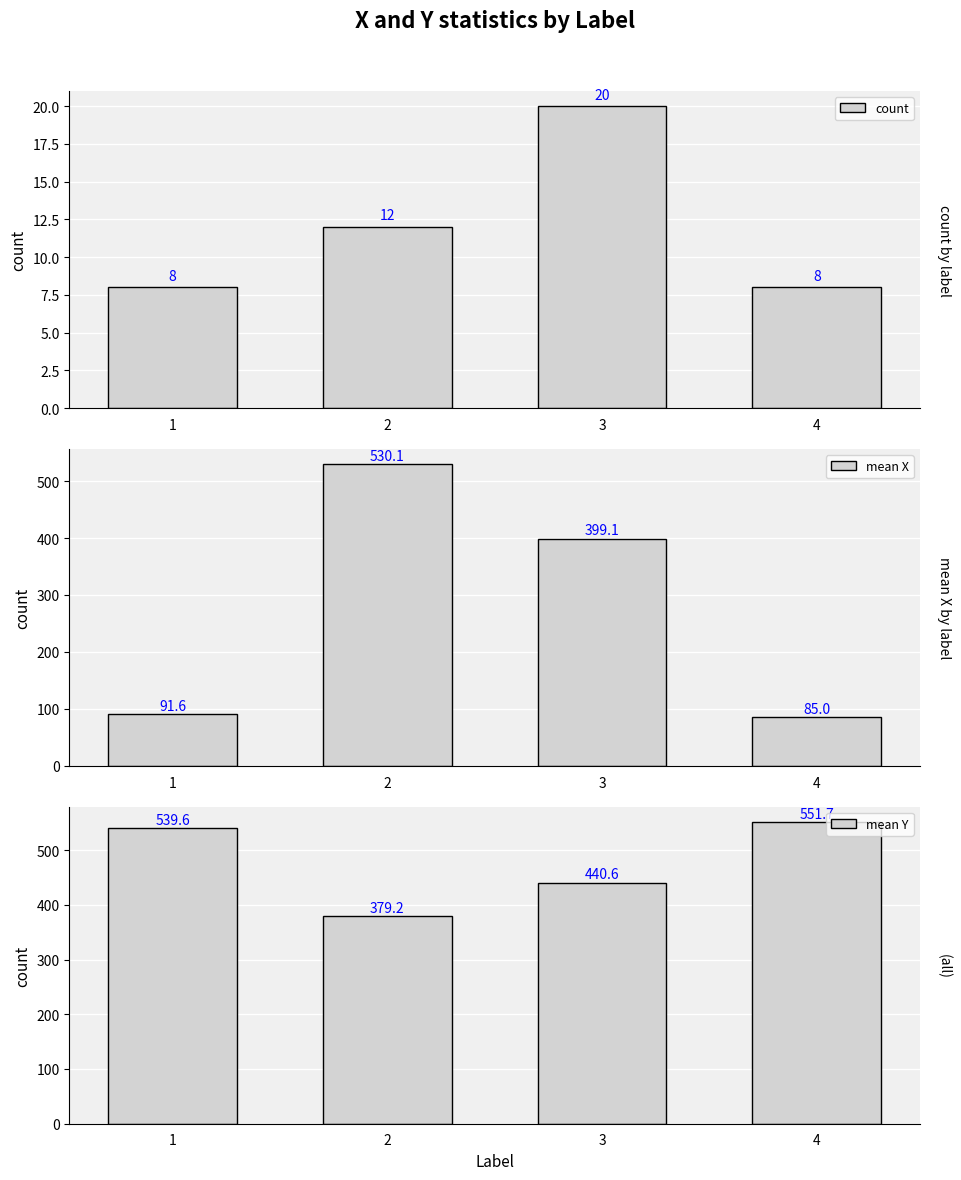

What is the spread (max minus min) of values at 2?

518.1